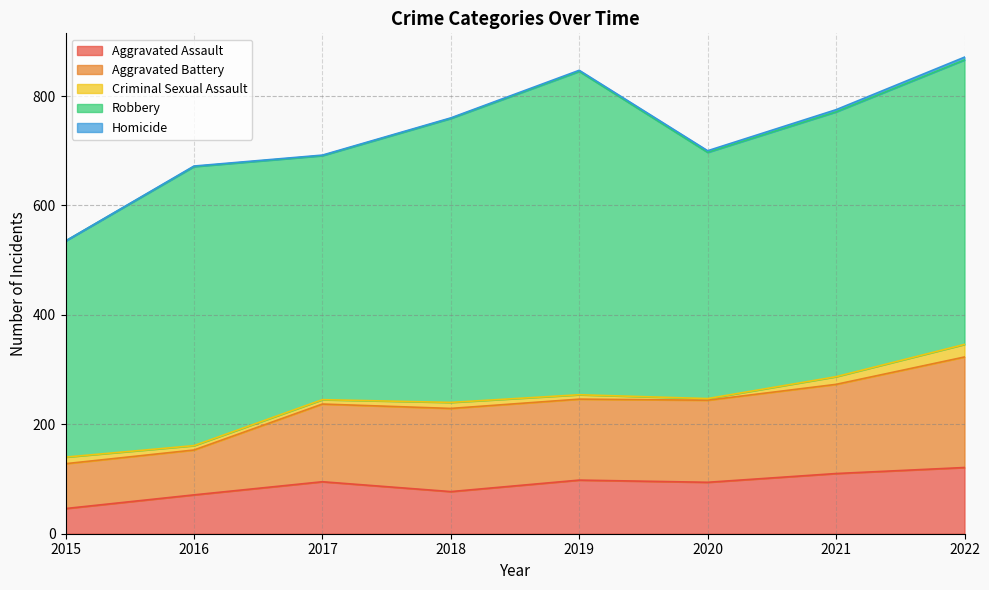

At which category does Aggravated Battery reach its first local peak?

2018